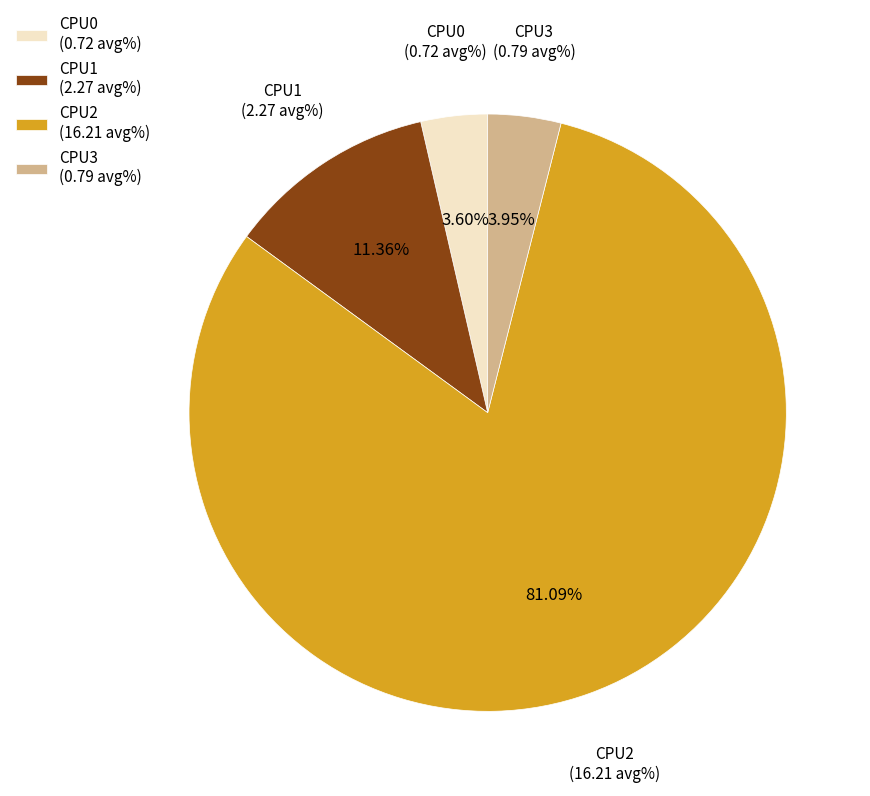

What percentage is NOT represented by CPU3?

96.0%